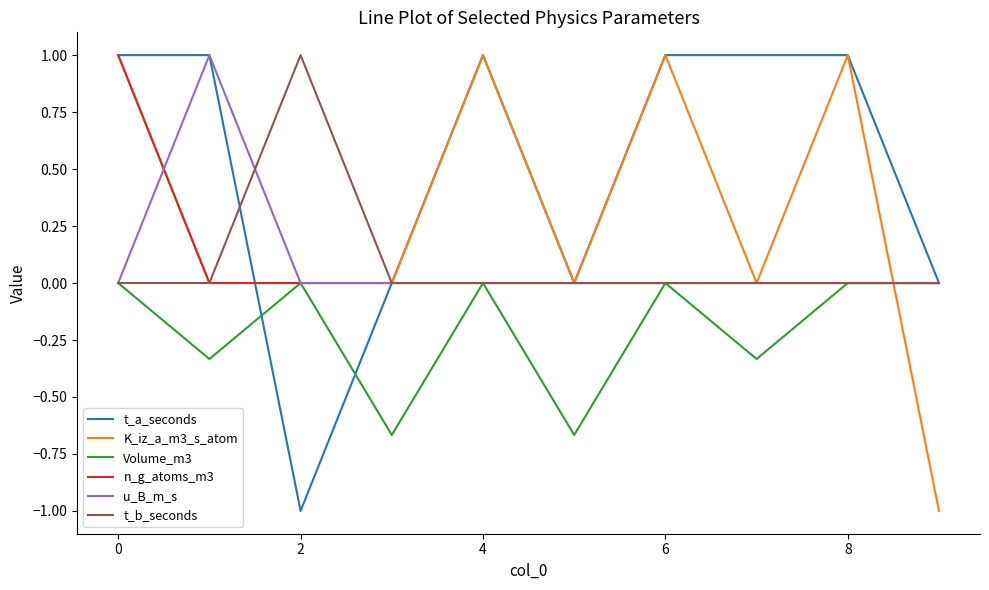

What is the maximum value for K_iz_a_m3_s_atom?

1.0